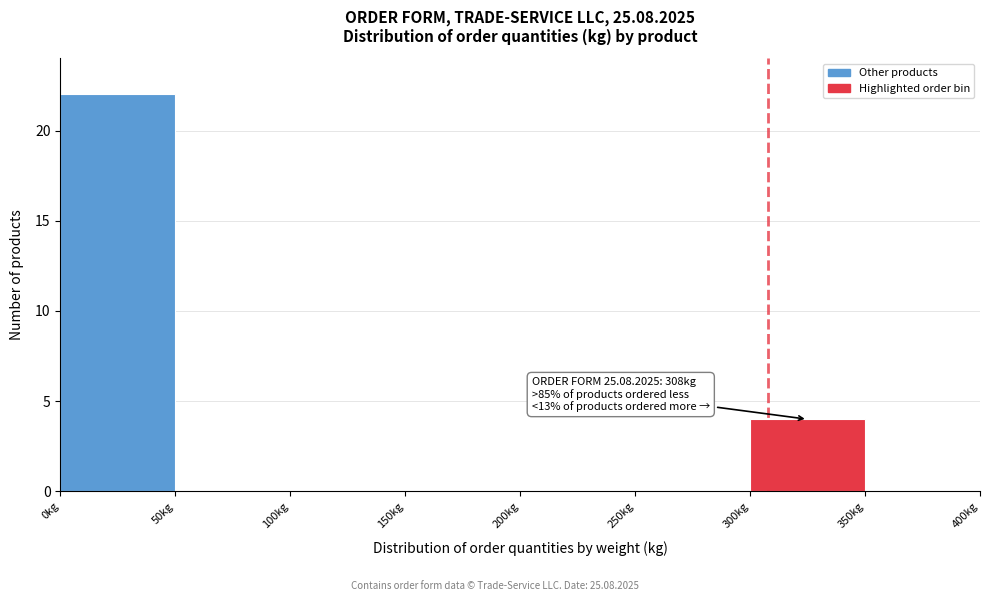

Which range on the x-axis has the tallest bar?

0 to 50